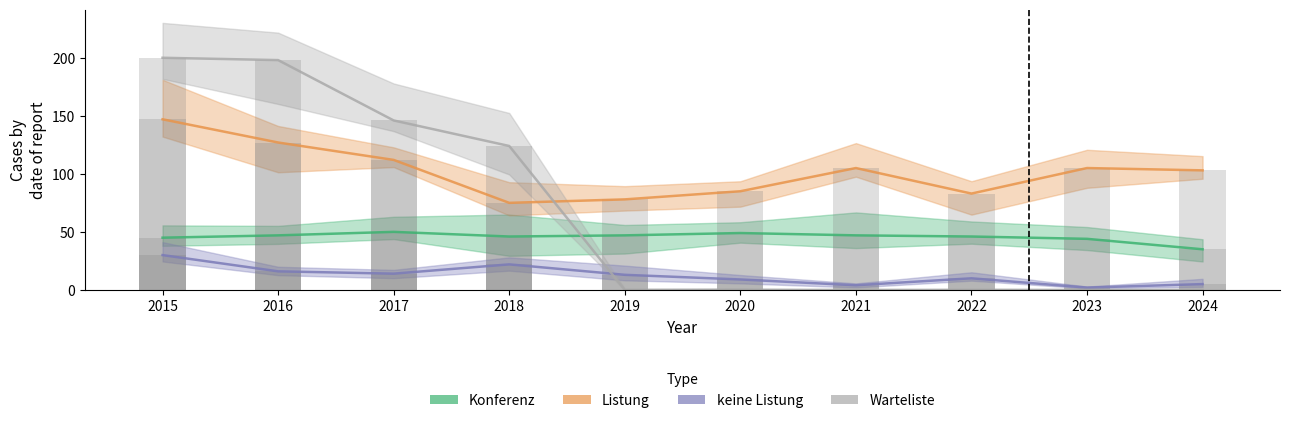

How many data points in Listung are above 105?

3